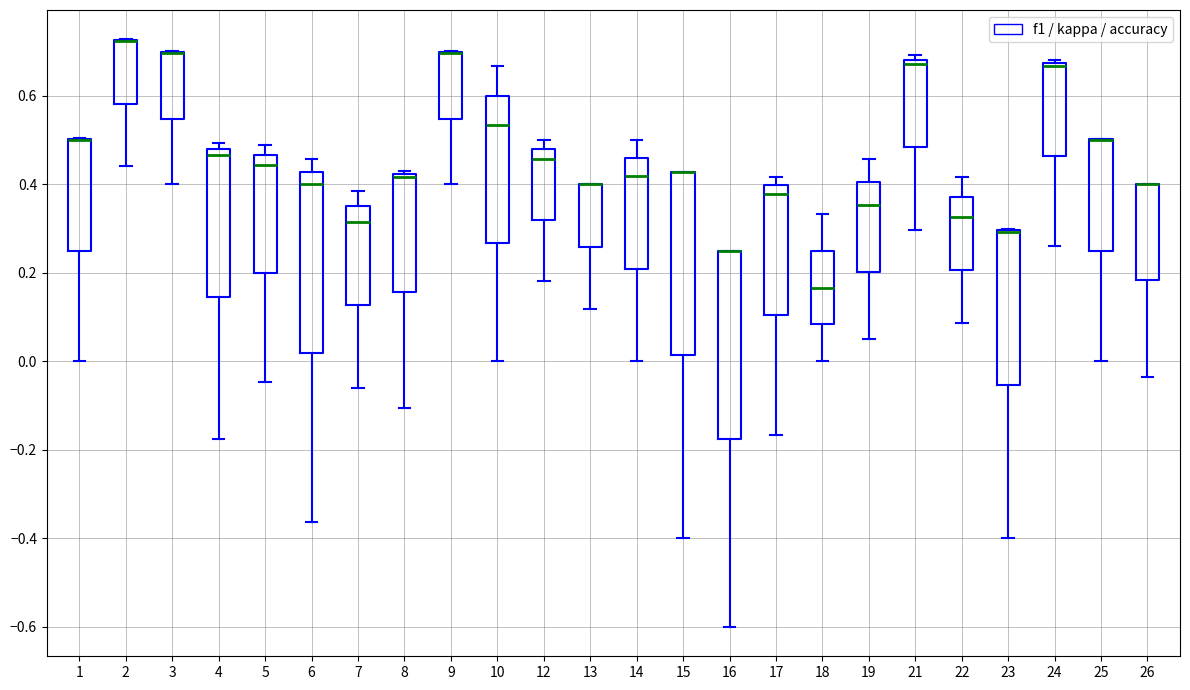

Where is the lower edge of the box at x = 23 on the y-axis? The values are not printed on the chart, so give them approximately, as read against the axis.

-0.06